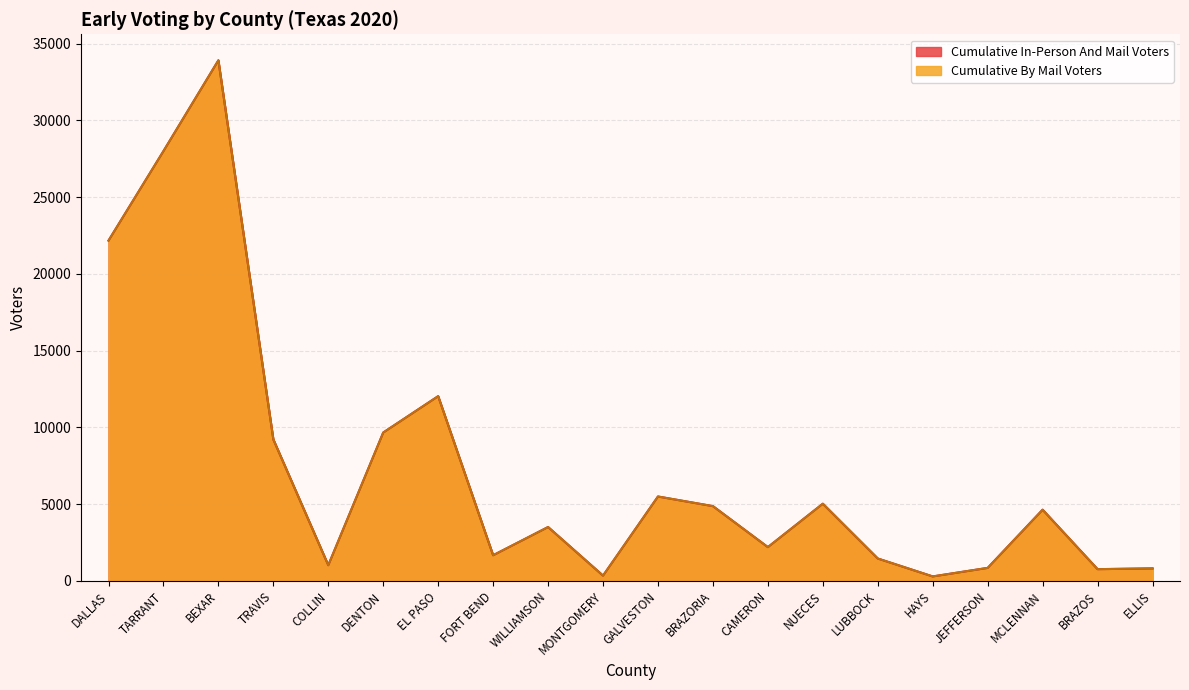

What is the difference between the Cumulative In-Person And Mail Voters values at TRAVIS and LUBBOCK?

7760